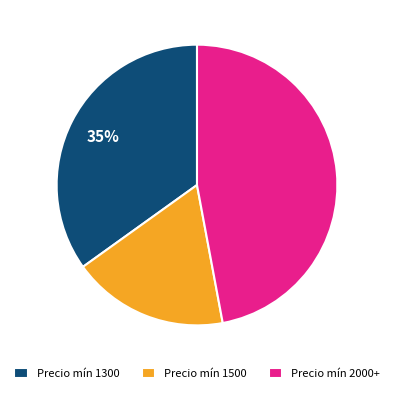

Is the sum of Precio mín 2000+ and Precio mín 1300 greater than half?

Yes